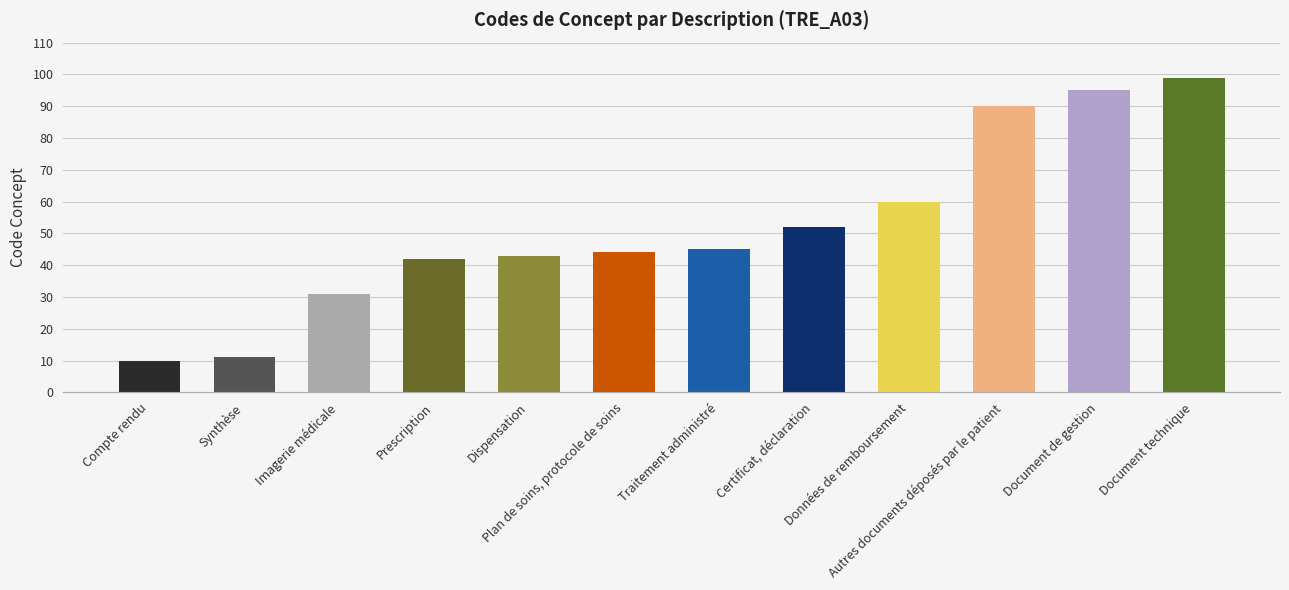

How many categories are shown in the chart?

12